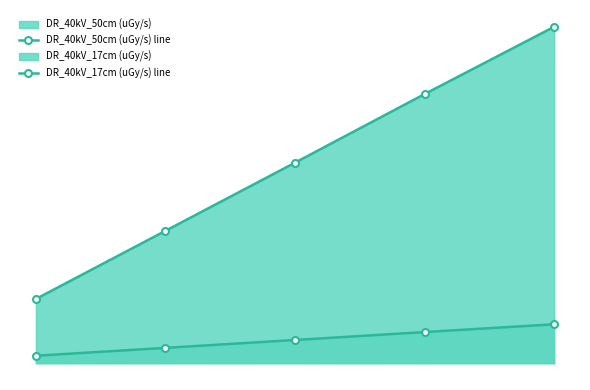

Rank the categories by DR_40kV_17cm (uGy/s) line value from lowest to highest.

0, 1, 2, 3, 4